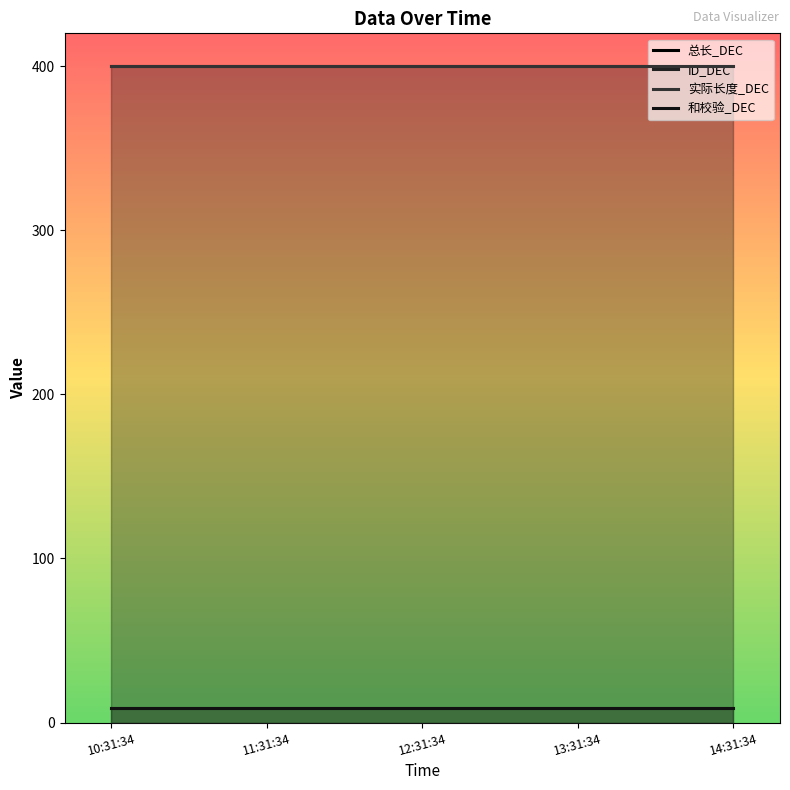

True or false: 实际长度_DEC has more than 2 interior local peaks.

False